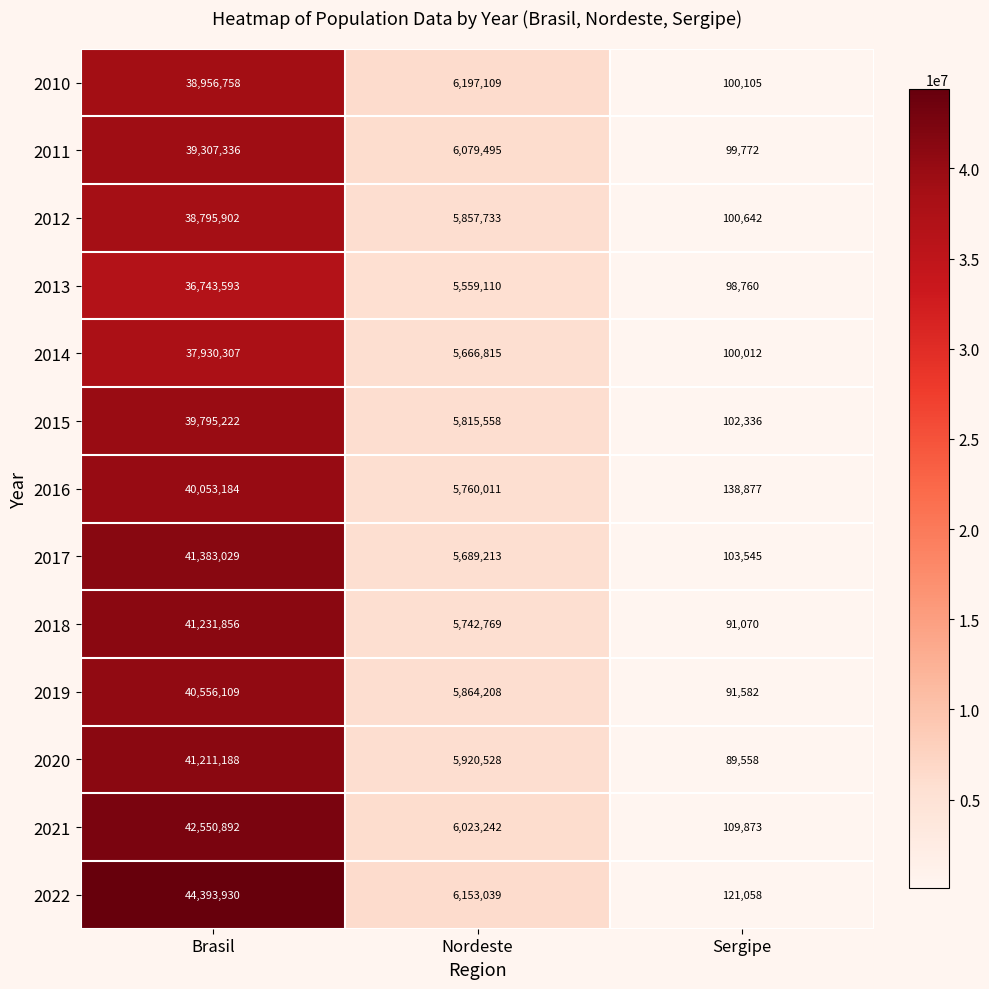

At how many categories does at least one series exceed 8292871?

1